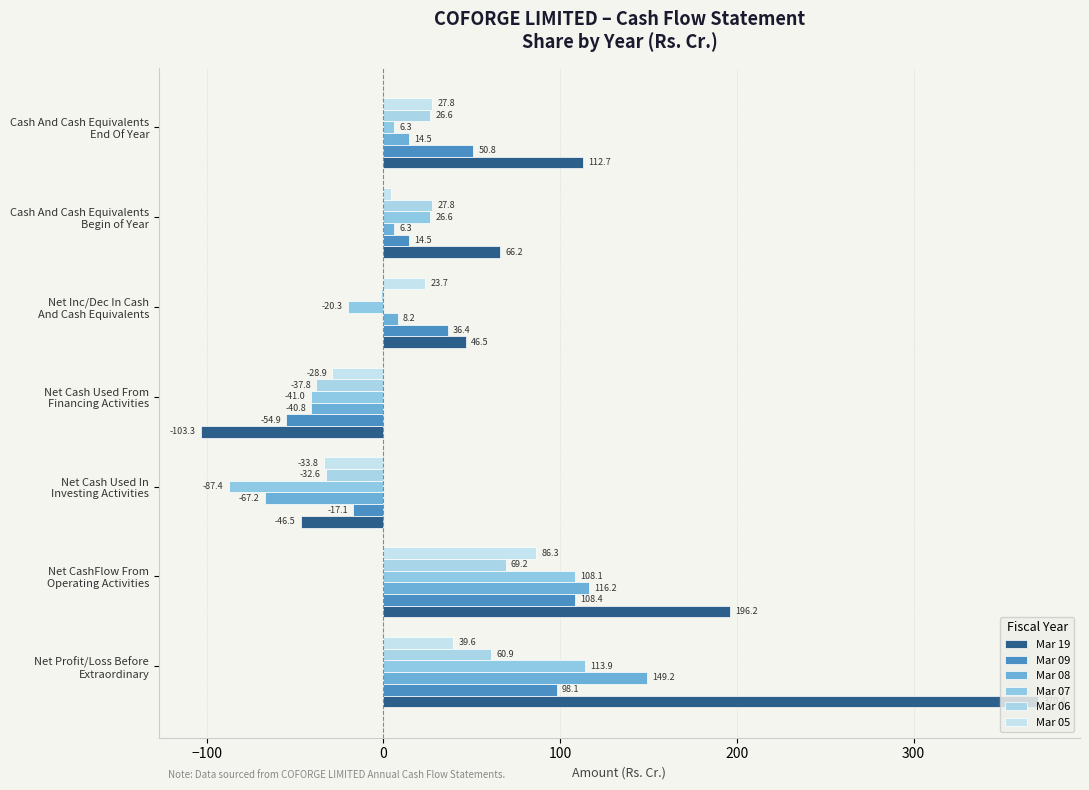

How many values in Mar 06 are above zero?

4